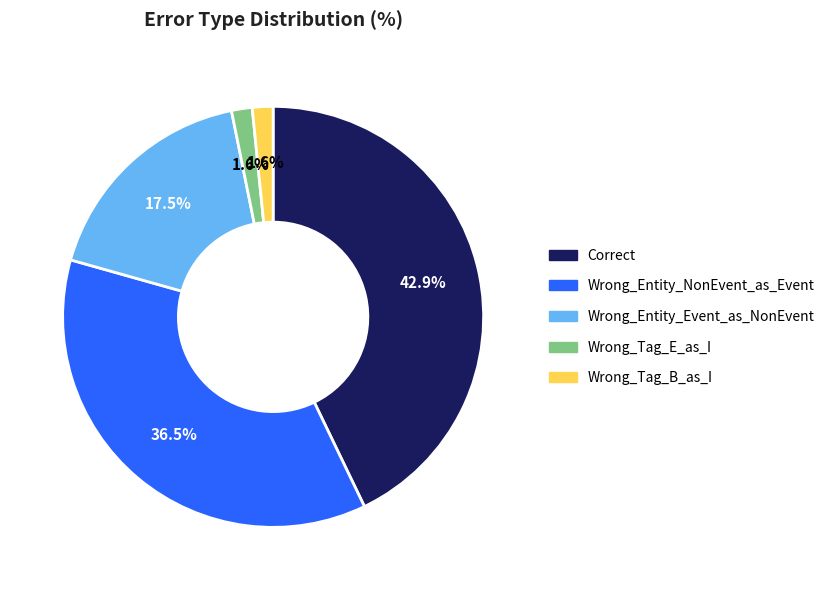

Which has a higher value, Wrong_Entity_Event_as_NonEvent or Wrong_Entity_NonEvent_as_Event?

Wrong_Entity_NonEvent_as_Event